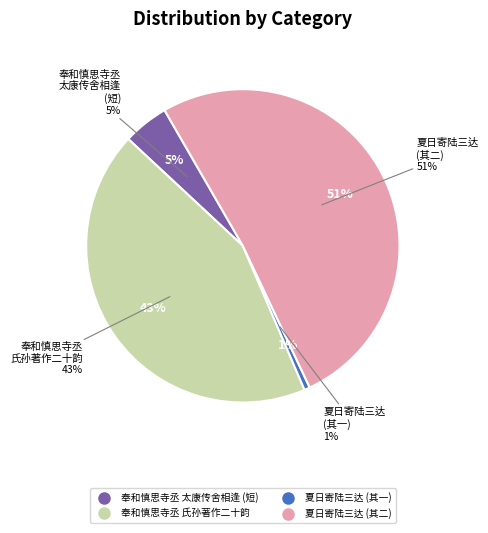

To the nearest percent, what portion does 奉和慎思寺丞太康传舍相逢并寄扶沟程太丞尉氏孙著作二十韵 represent?

43%